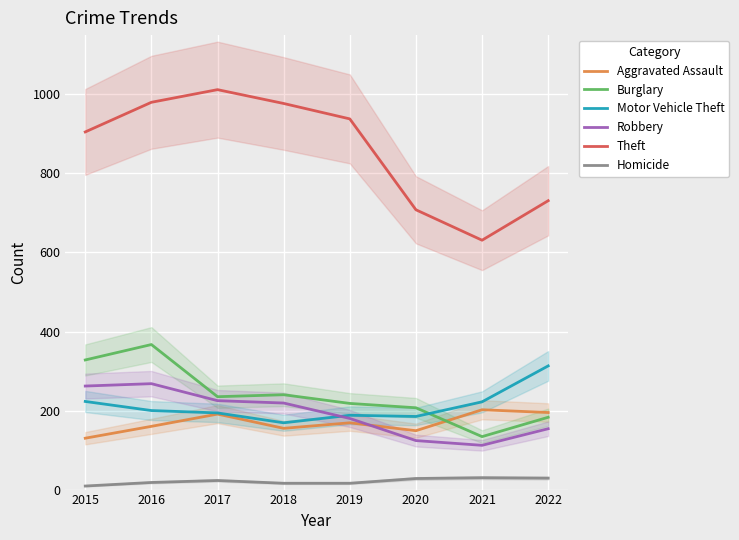

What are all the series names shown in the legend?

Aggravated Assault, Burglary, Motor Vehicle Theft, Robbery, Theft, Homicide